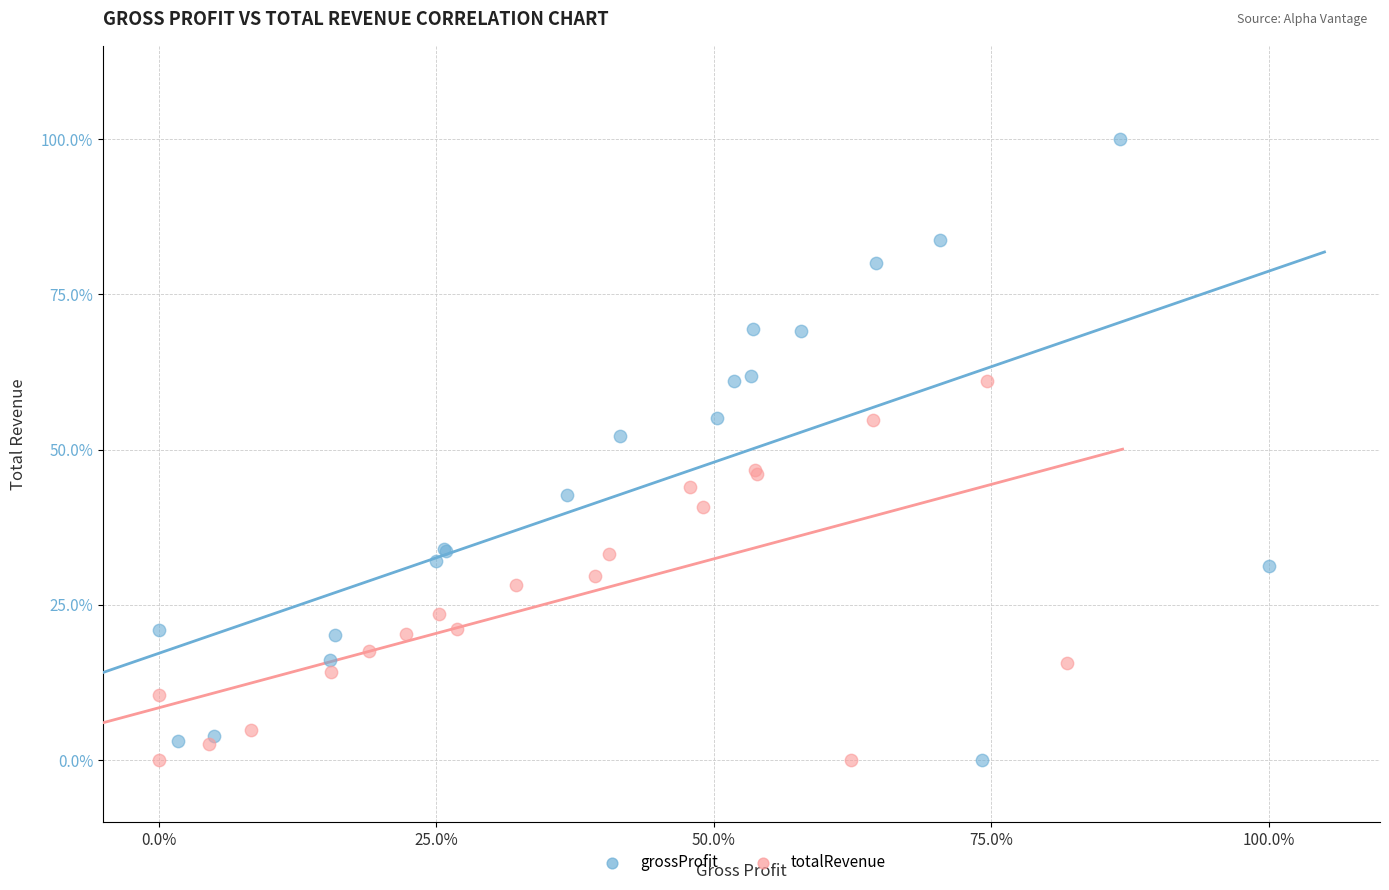

What are all the series names shown in the legend?

grossProfit, totalRevenue